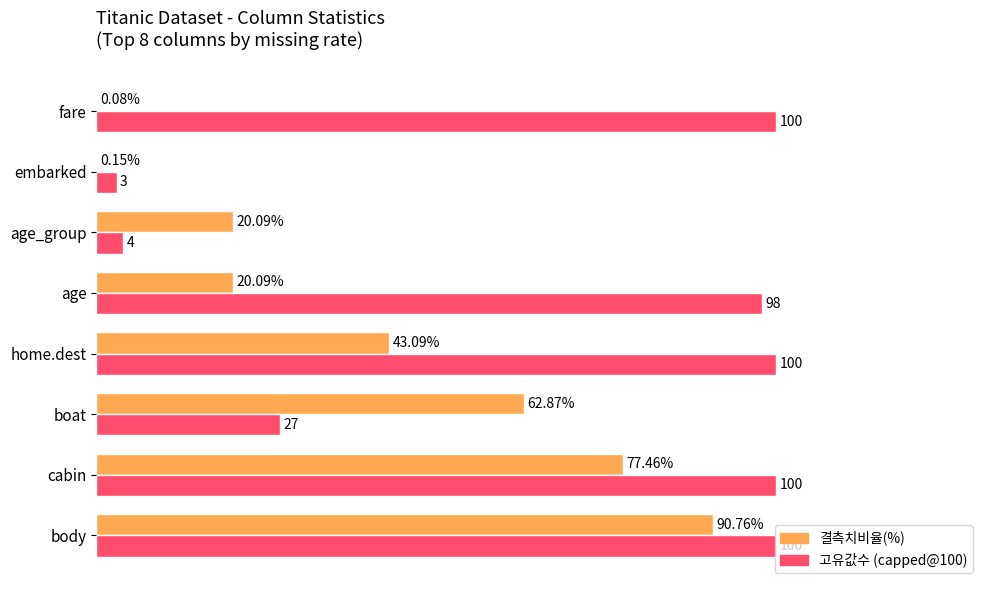

At which category is the sum across all series the highest?

body